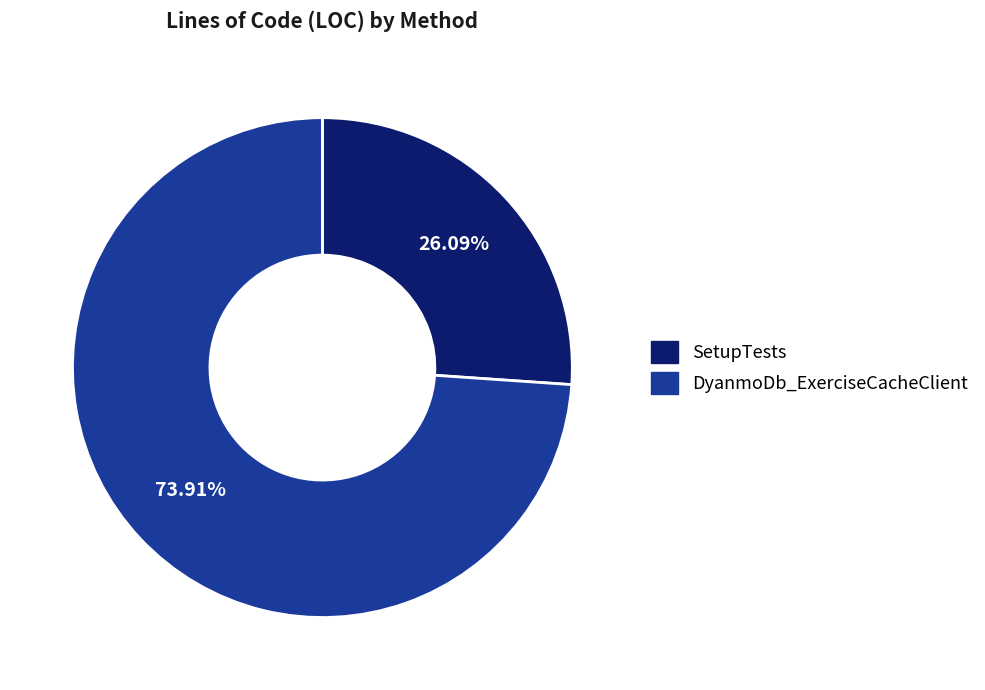

To the nearest percent, what is the difference between the SetupTests and DyanmoDb_ExerciseCacheClient slice percentages?

48%